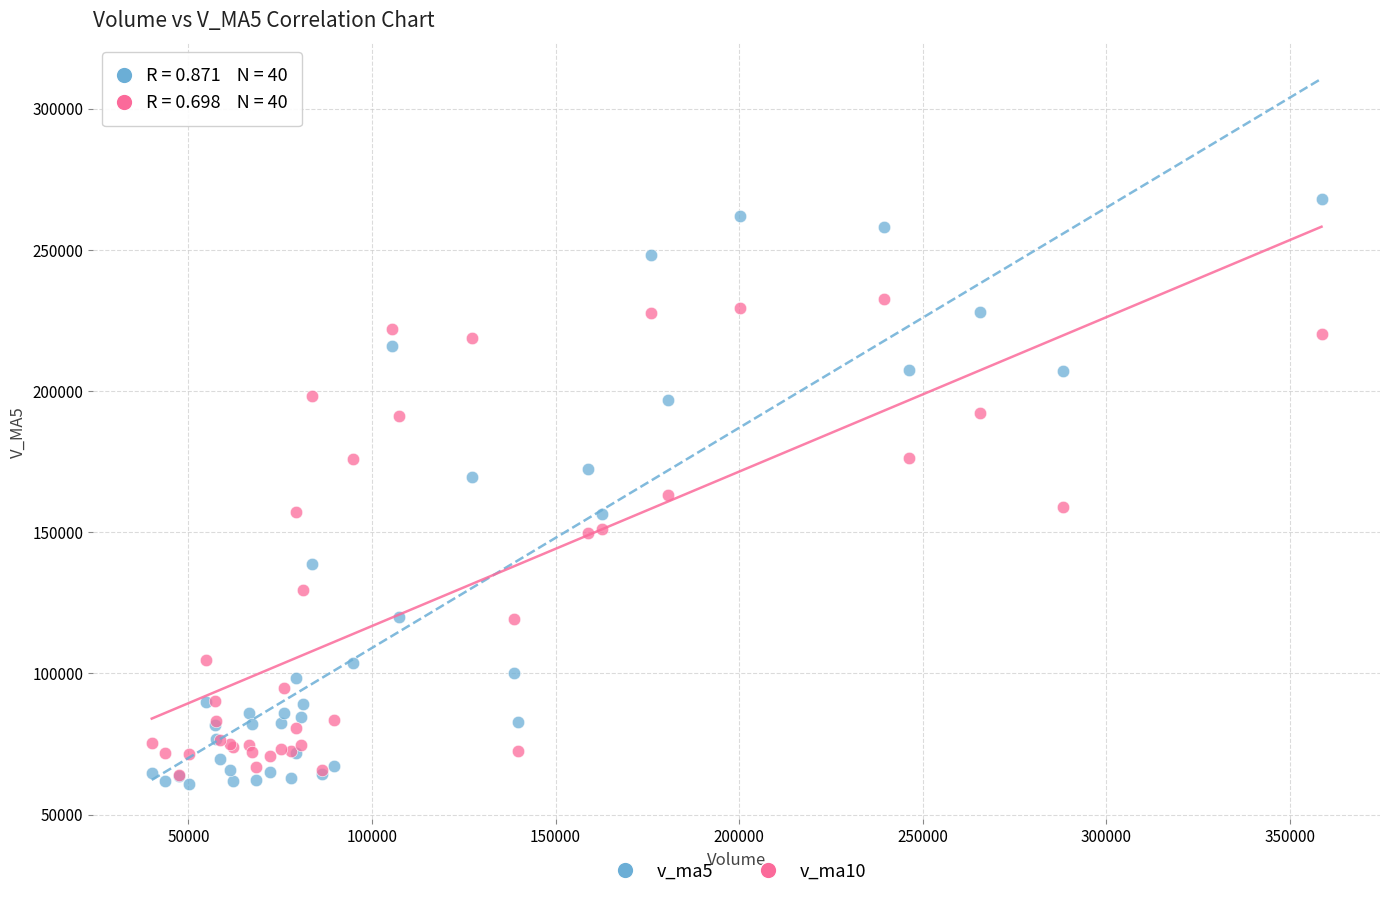

Which series has the largest Y range (max minus min)?

v_ma5